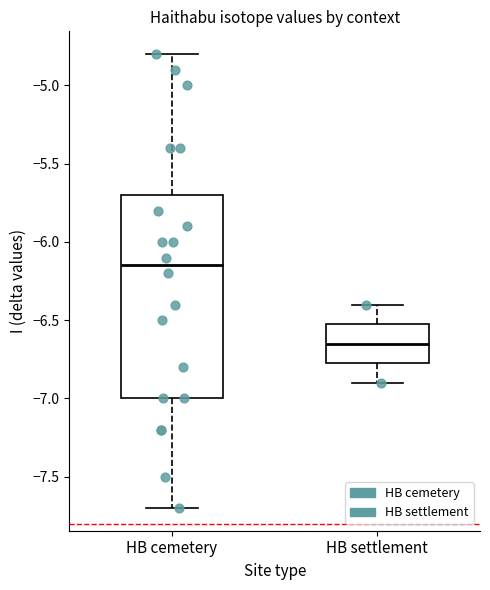

Reading left to right, transcribe this box plot: for each box, give where its median line is, the range the box spans, and where its two whiskers end, as read against the y-axis. The values are not printed on the chart, so give them approximately, as read against the axis.

HB cemetery: median -6.15, box -7.00 to -5.70, whiskers -7.70 to -4.80
HB settlement: median -6.65, box -6.75 to -6.50, whiskers -6.90 to -6.40